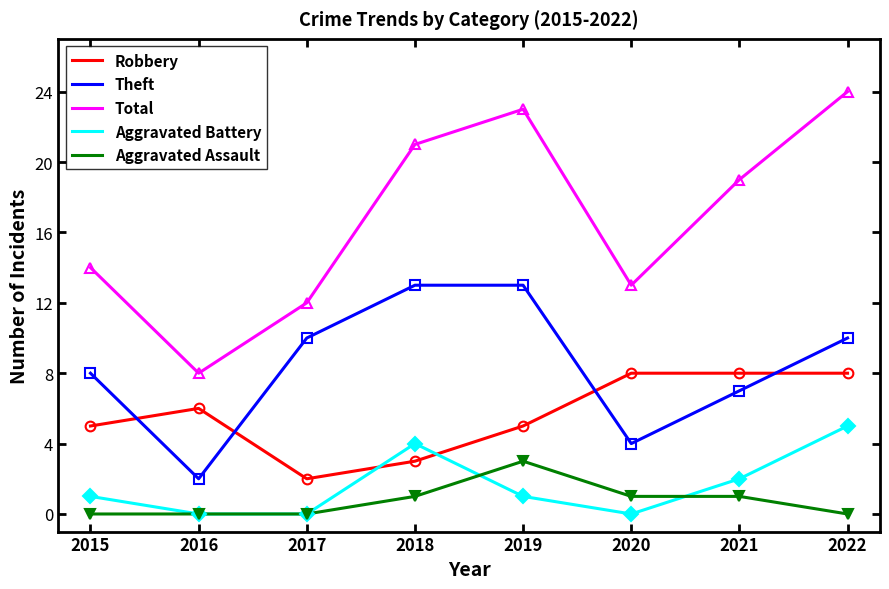

At which label does Total reach its peak?

2022